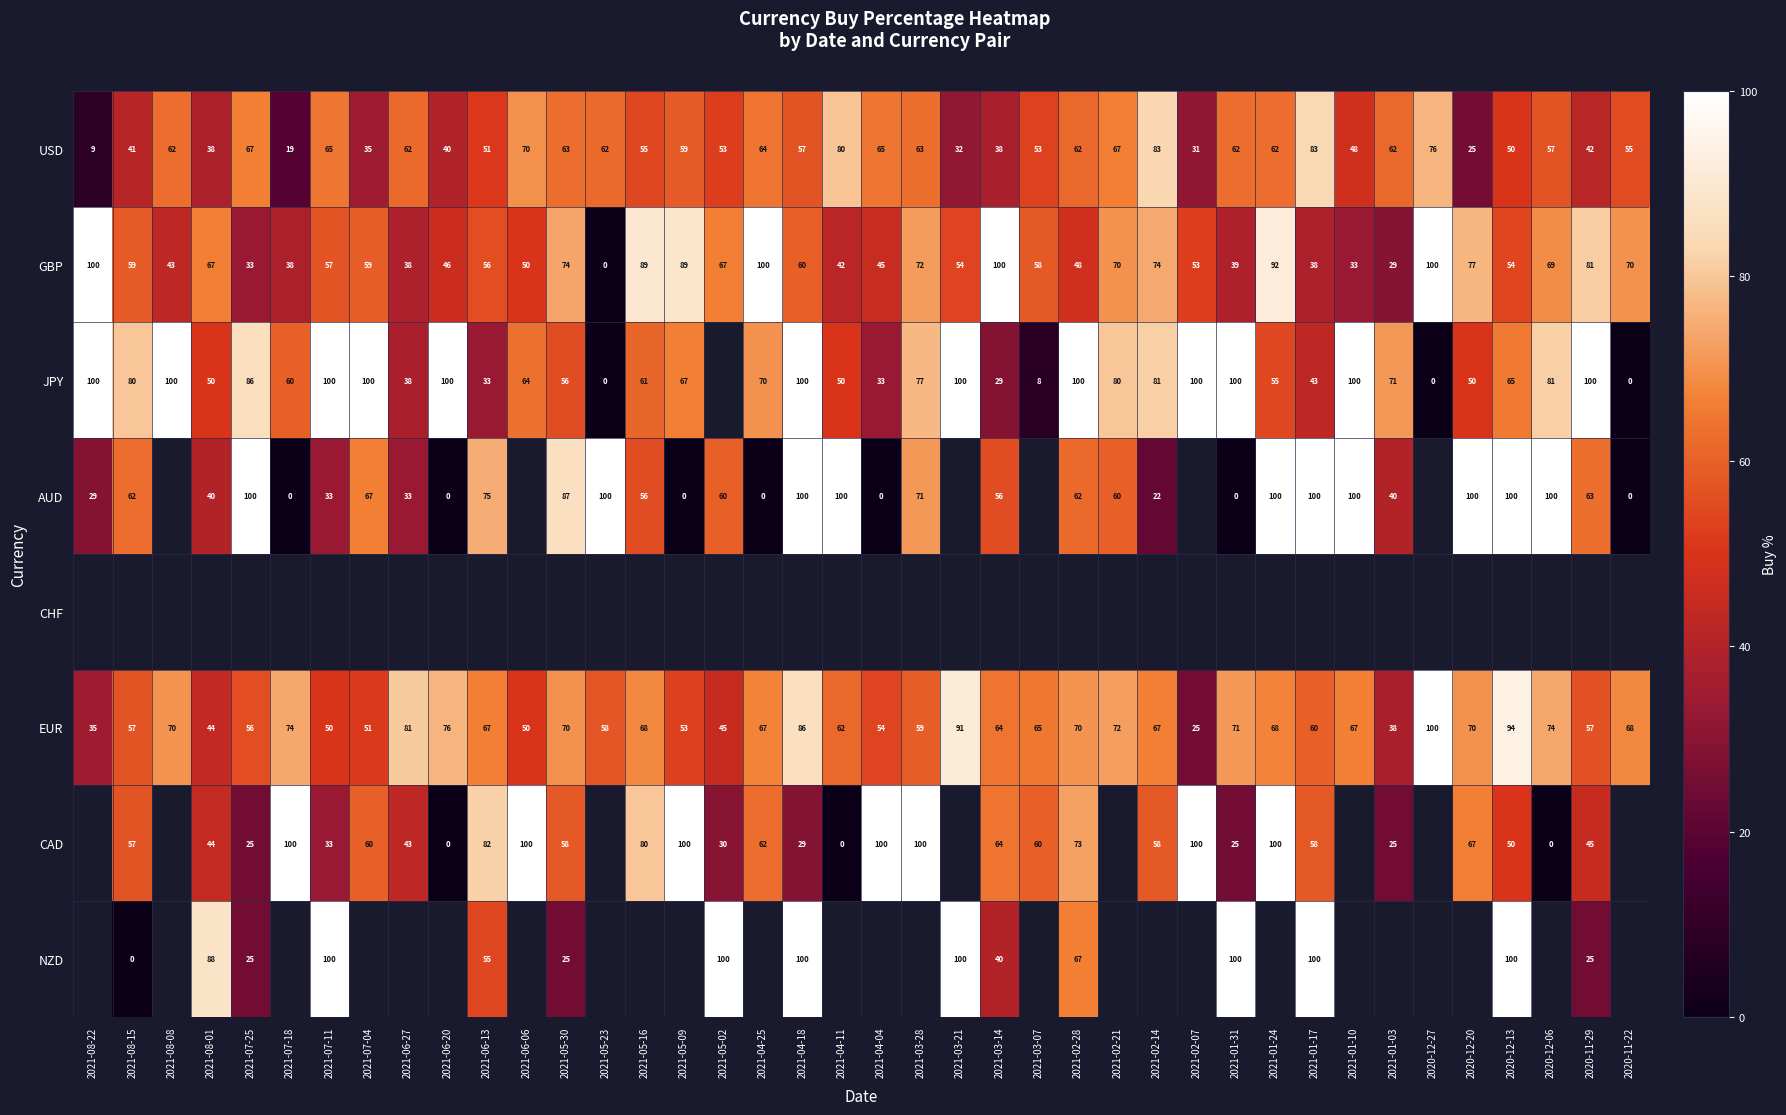

How many data points in GBP are less than 59?

20